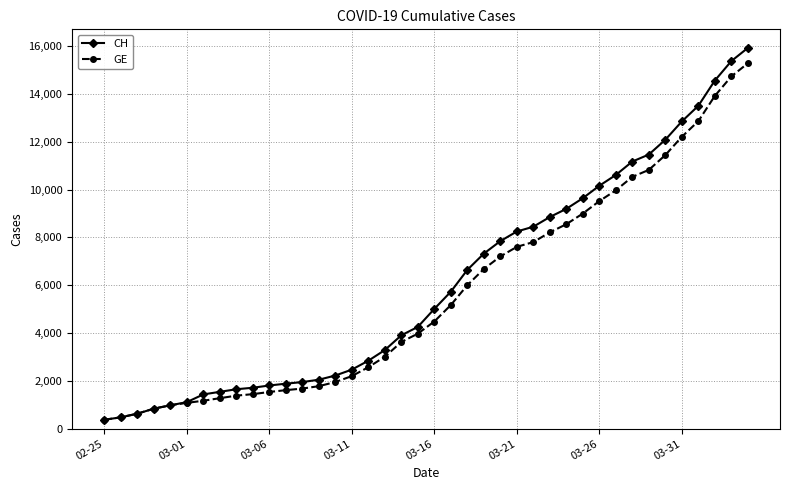

What is the value of the GE point at the 9th from the left?

1384